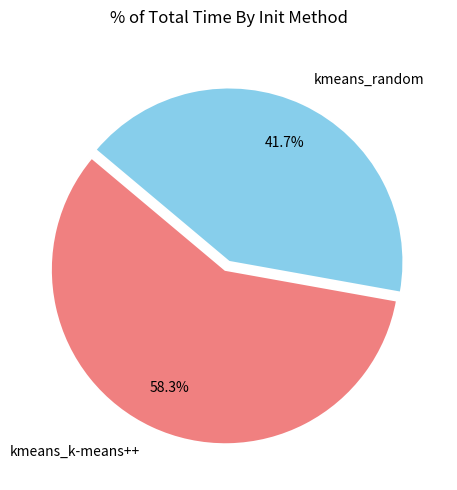

Rank the categories by value from highest to lowest.

kmeans_k-means++, kmeans_random